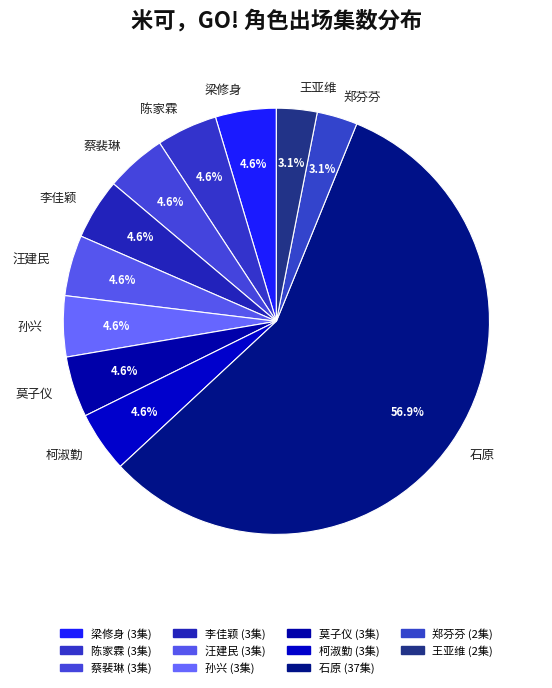

Is the sum of 孙兴 and 陈家霖 greater than half?

No